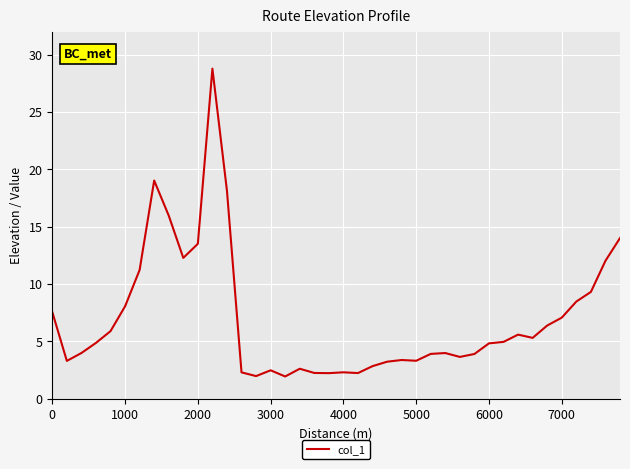

What is the difference between the maximum and minimum values?

26.8